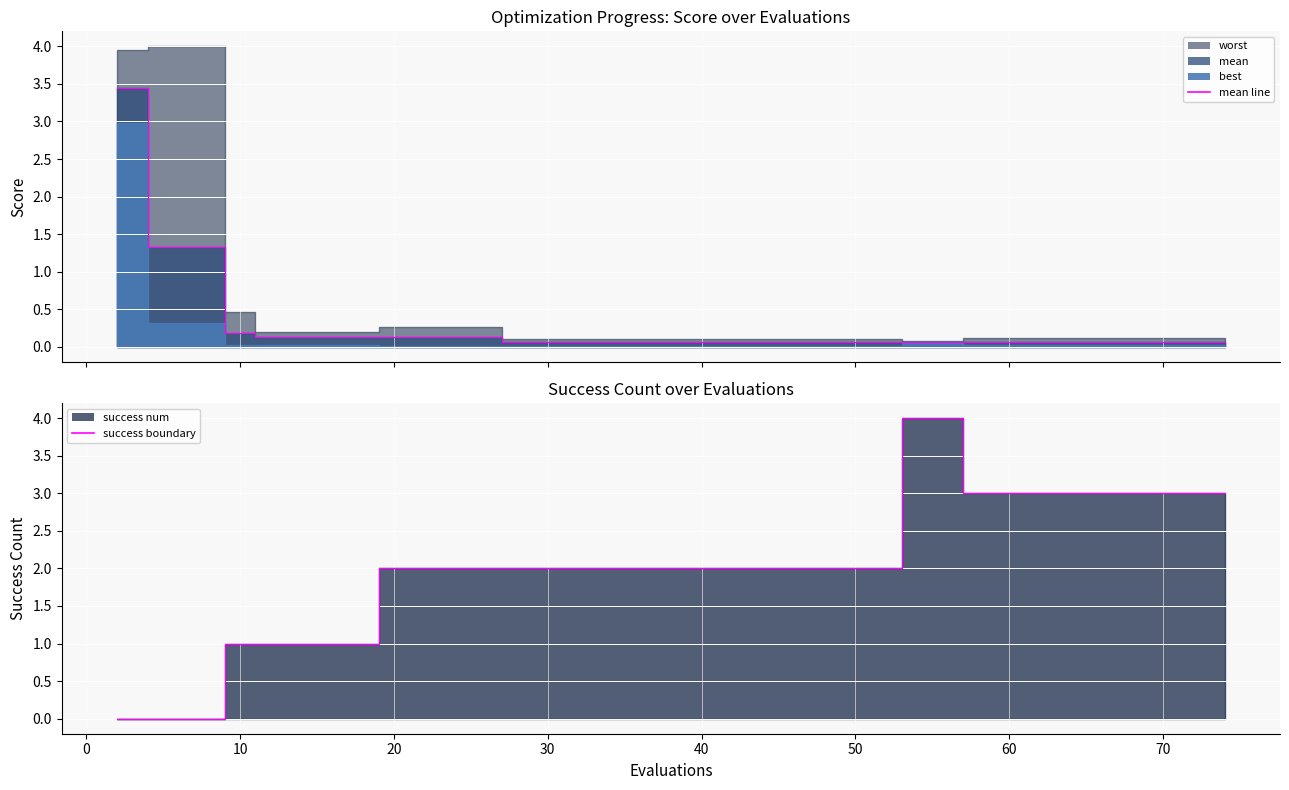

What is the sum of all mean line values?

10.3